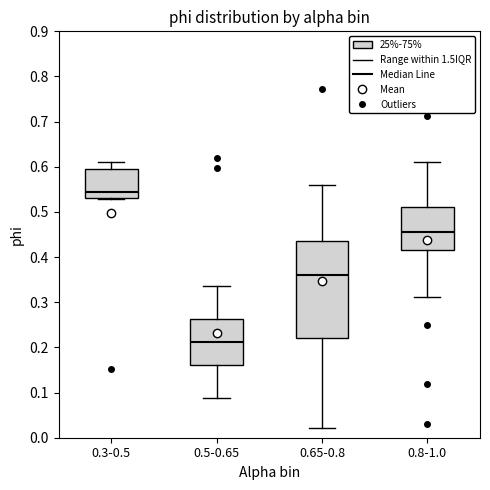

Reading left to right, read every box against the y-axis: the position of its median line, the range the box covers, and the ends of its whiskers. The values are not printed on the chart, so give them approximately, as read against the axis.

0.3-0.5: median 0.54, box 0.53 to 0.60, whiskers 0.53 to 0.61
0.5-0.65: median 0.21, box 0.16 to 0.26, whiskers 0.09 to 0.34
0.65-0.8: median 0.36, box 0.22 to 0.44, whiskers 0.02 to 0.56
0.8-1.0: median 0.46, box 0.42 to 0.51, whiskers 0.31 to 0.61